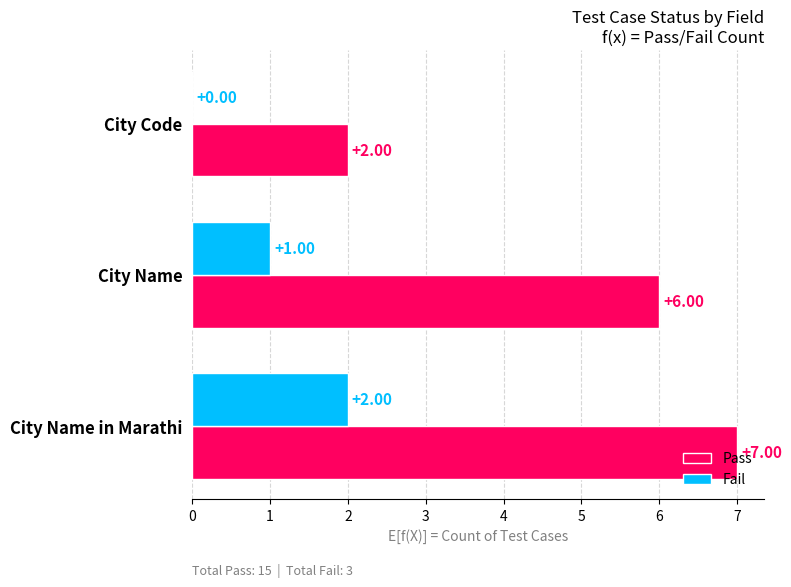

Which series changed the most between City Code and City Name in Marathi?

Pass